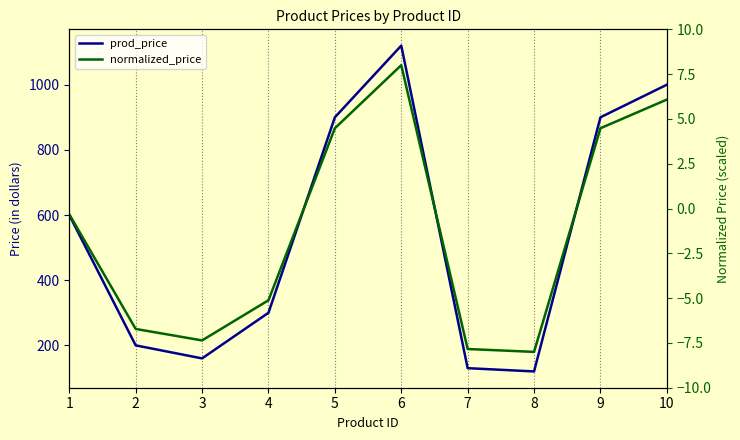

Where is the first local maximum for prod_price?

6